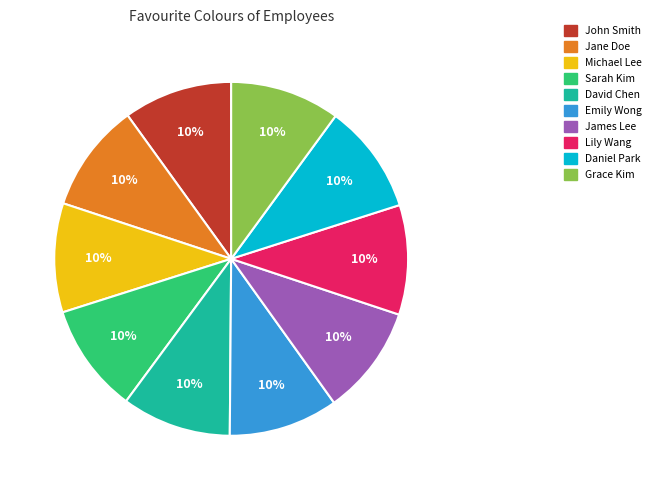

To the nearest percent, what percentage of the pie is Grace Kim?

10%